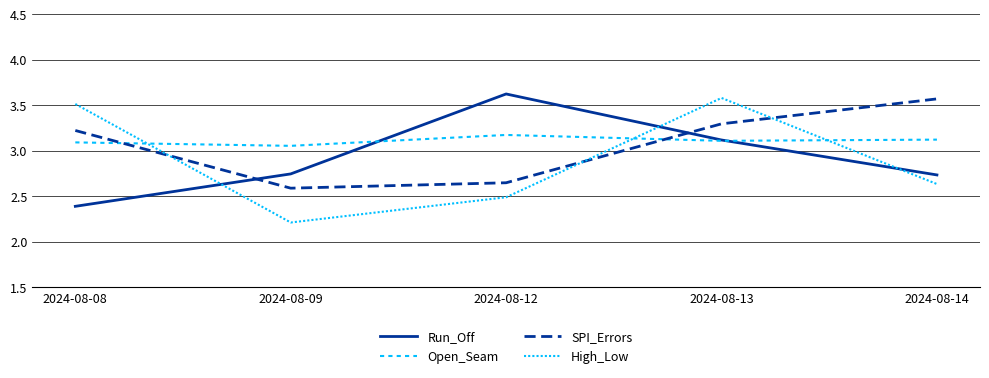

Which has a higher value, 2024-08-08 or 2024-08-09?

2024-08-09